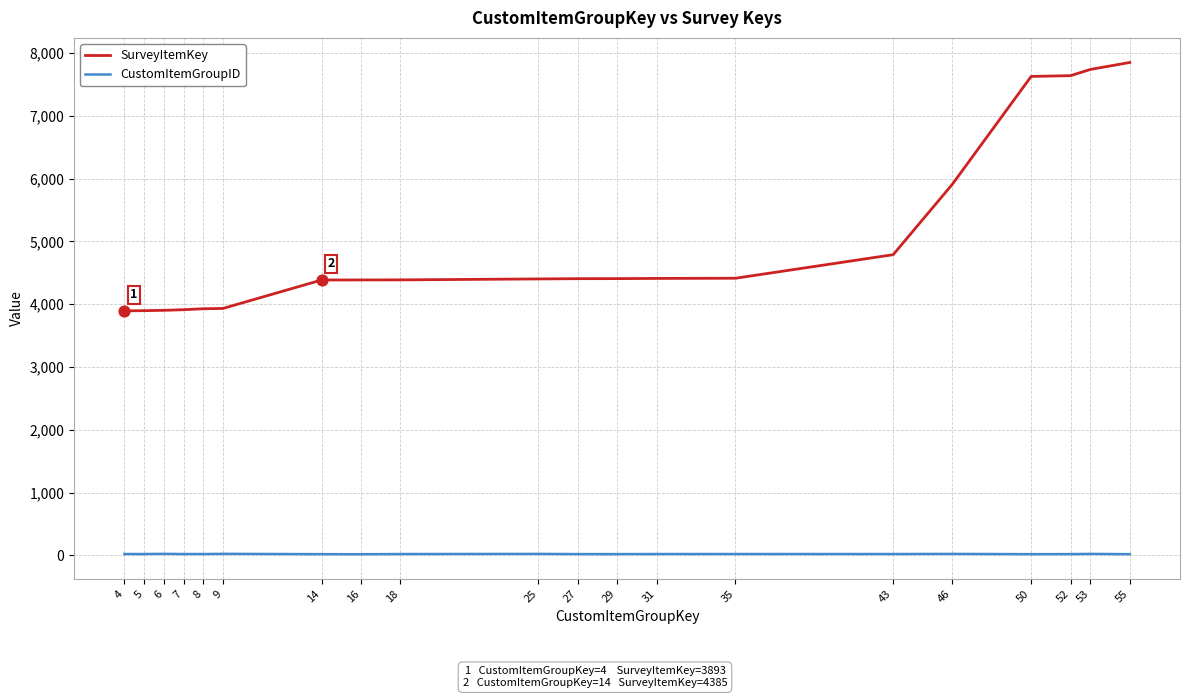

What are all the series names shown in the legend?

SurveyItemKey, CustomItemGroupID